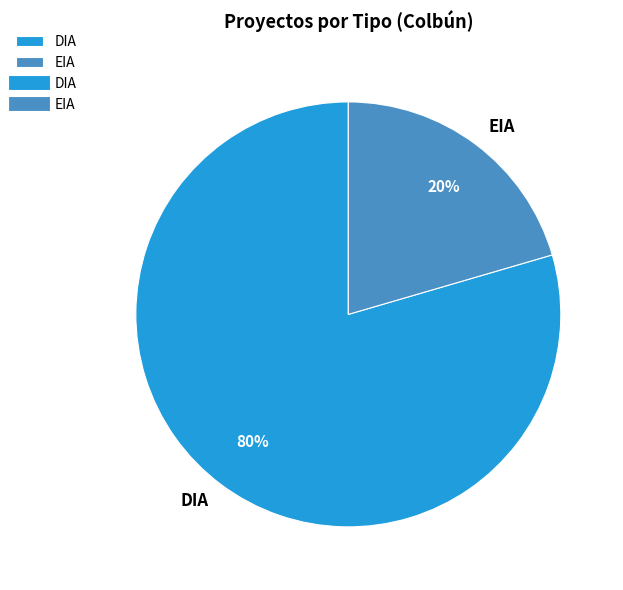

Combined, do EIA and DIA account for over 50%?

Yes